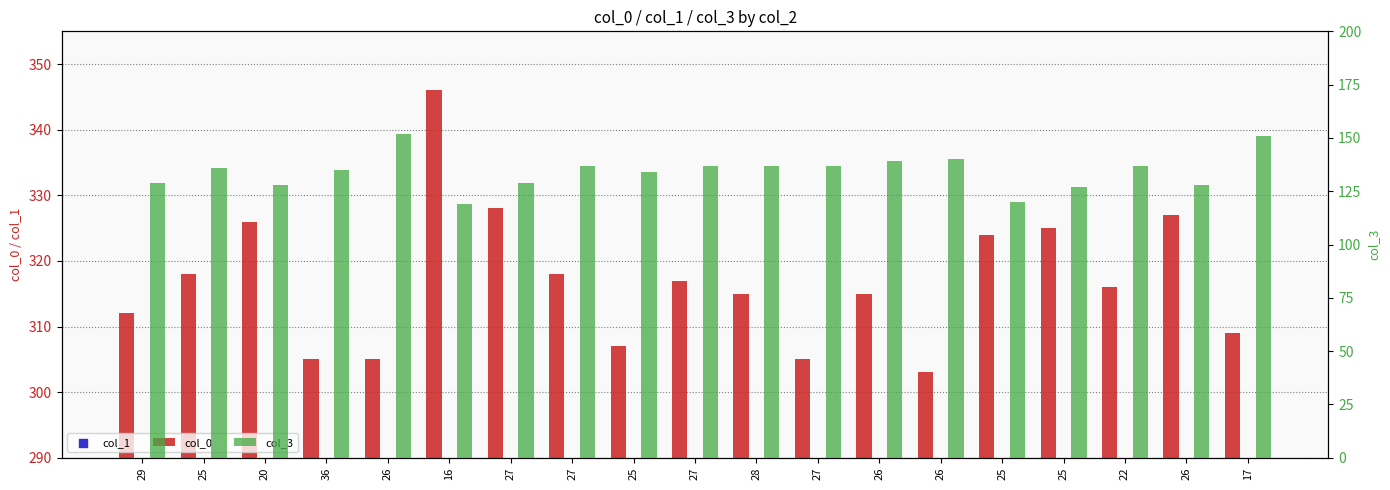

What are all the series names shown in the legend?

col_0, col_1, col_3